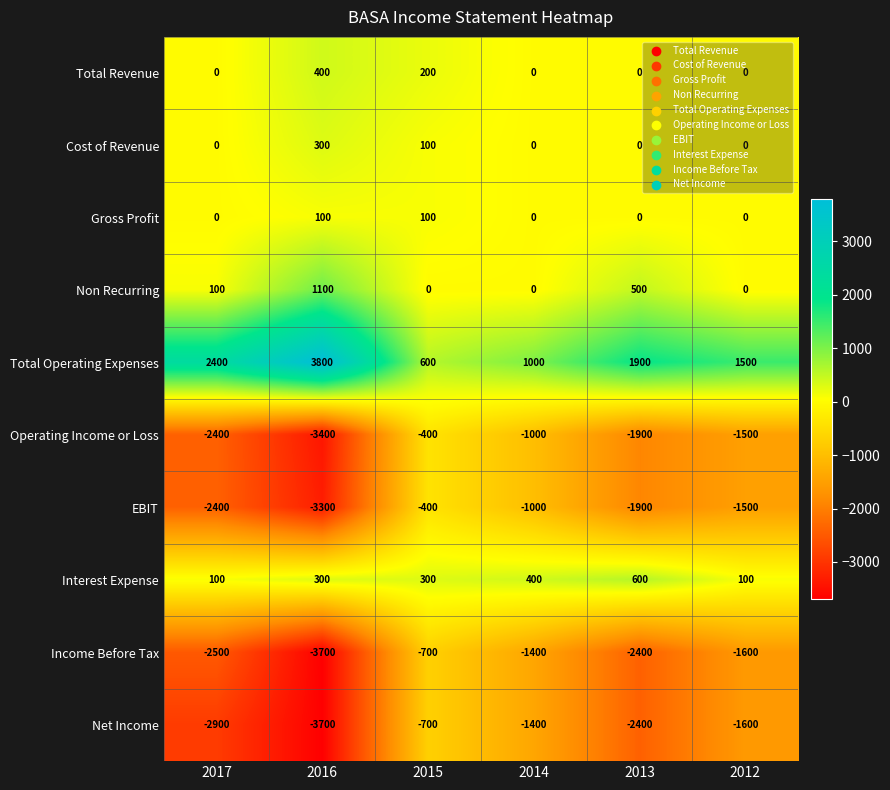

The EBIT series shows -3833 at 2017. True or false?

False